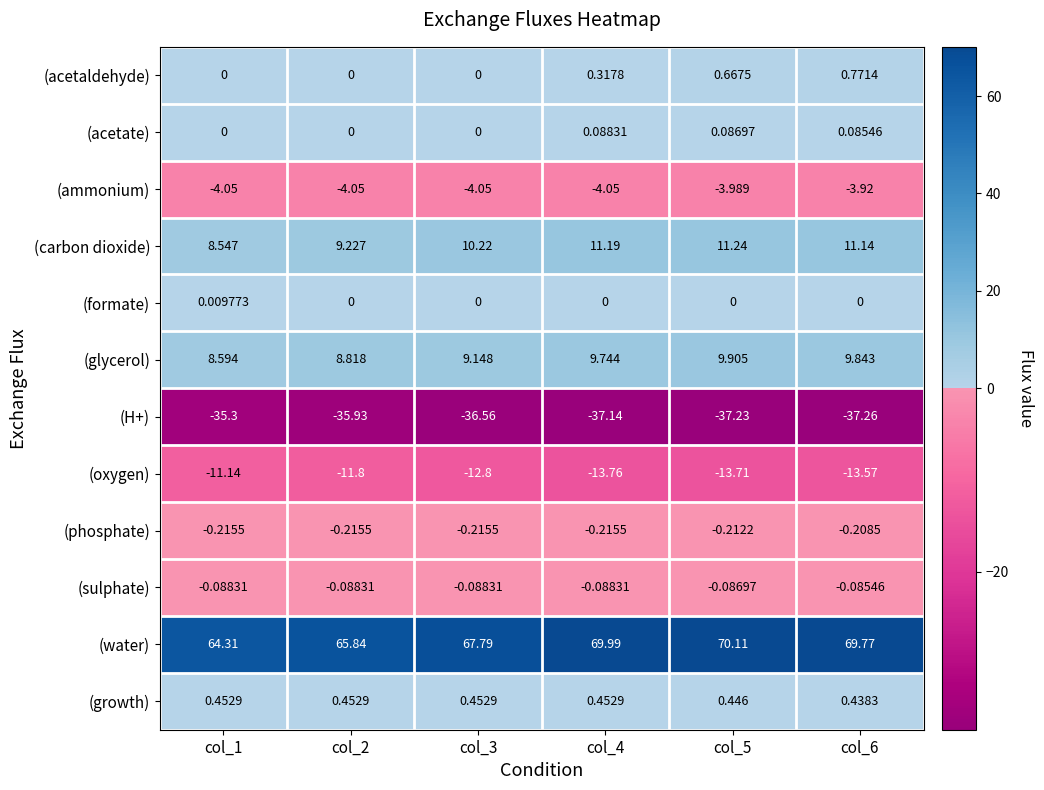

Rank the series by their maximum value, from lowest to highest.

(H+), (oxygen), (ammonium), (phosphate), (sulphate), (formate), (acetate), (growth), (acetaldehyde), (glycerol), (carbon dioxide), (water)